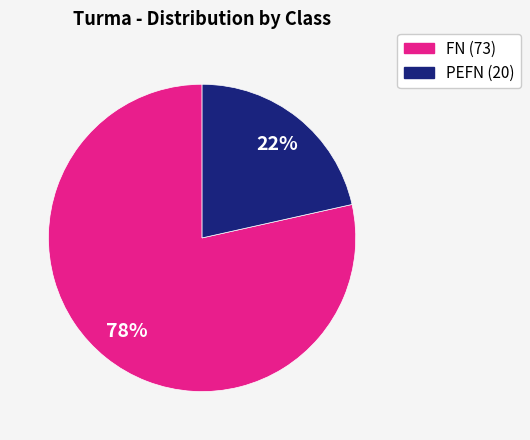

Is there any slice that represents more than half of the pie?

Yes